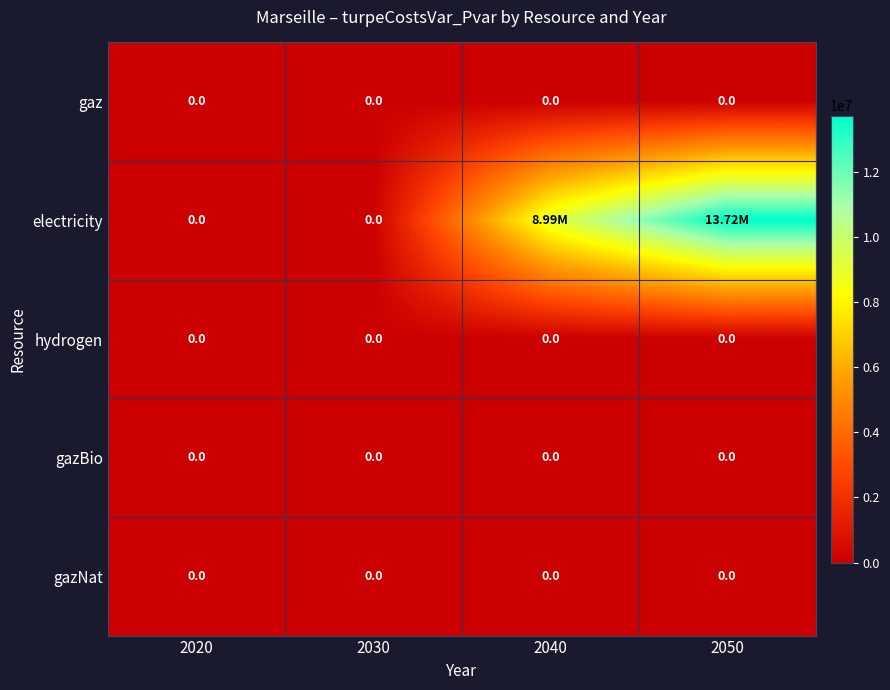

What is the spread (max minus min) of values at 2050?

13718543.9